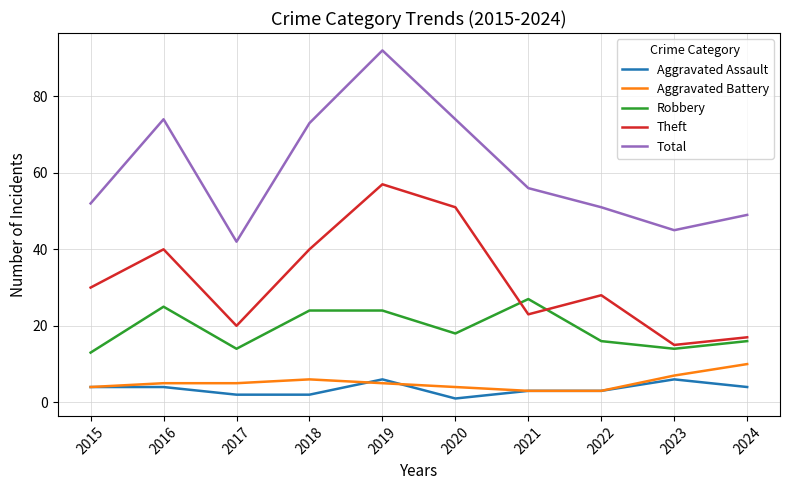

Reading left to right, what are all the values shown in this chart?

Aggravated Assault: 4	4	2	2	6	1	3	3	6	4
Aggravated Battery: 4	5	5	6	5	4	3	3	7	10
Robbery: 13	25	14	24	24	18	27	16	14	16
Theft: 30	40	20	40	57	51	23	28	15	17
Total: 52	74	42	73	92	74	56	51	45	49